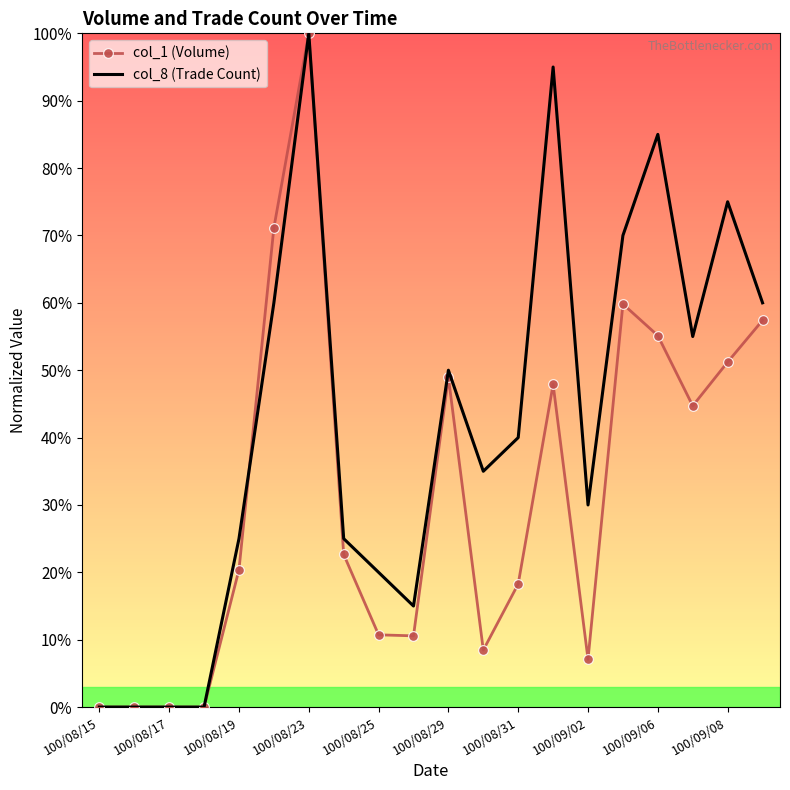

Rank the series by their average value, from highest to lowest.

col_8 (Trade Count), col_1 (Volume)